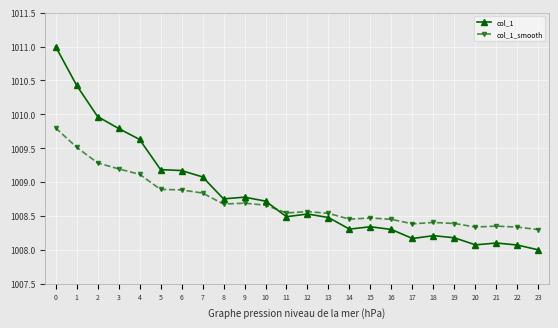

After their last crossing, which series has the higher values: col_1 or col_1_smooth?

col_1_smooth